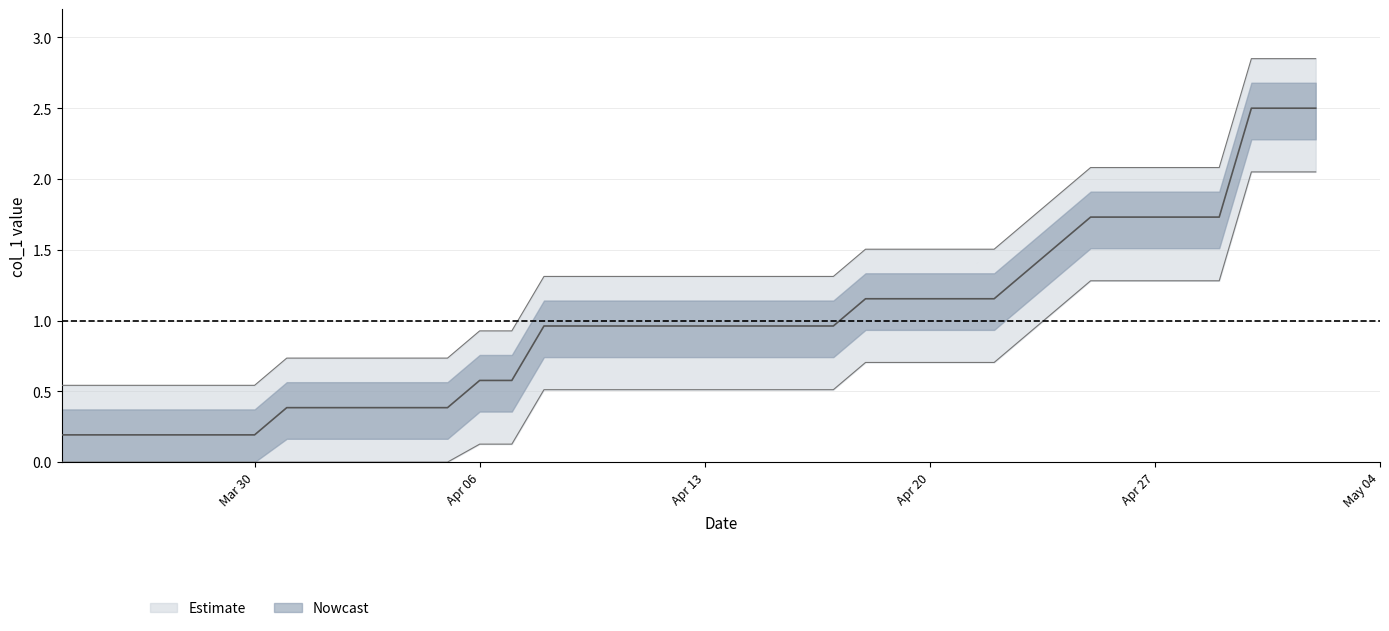

True or false: the data has more than 2 interior local peaks.

False